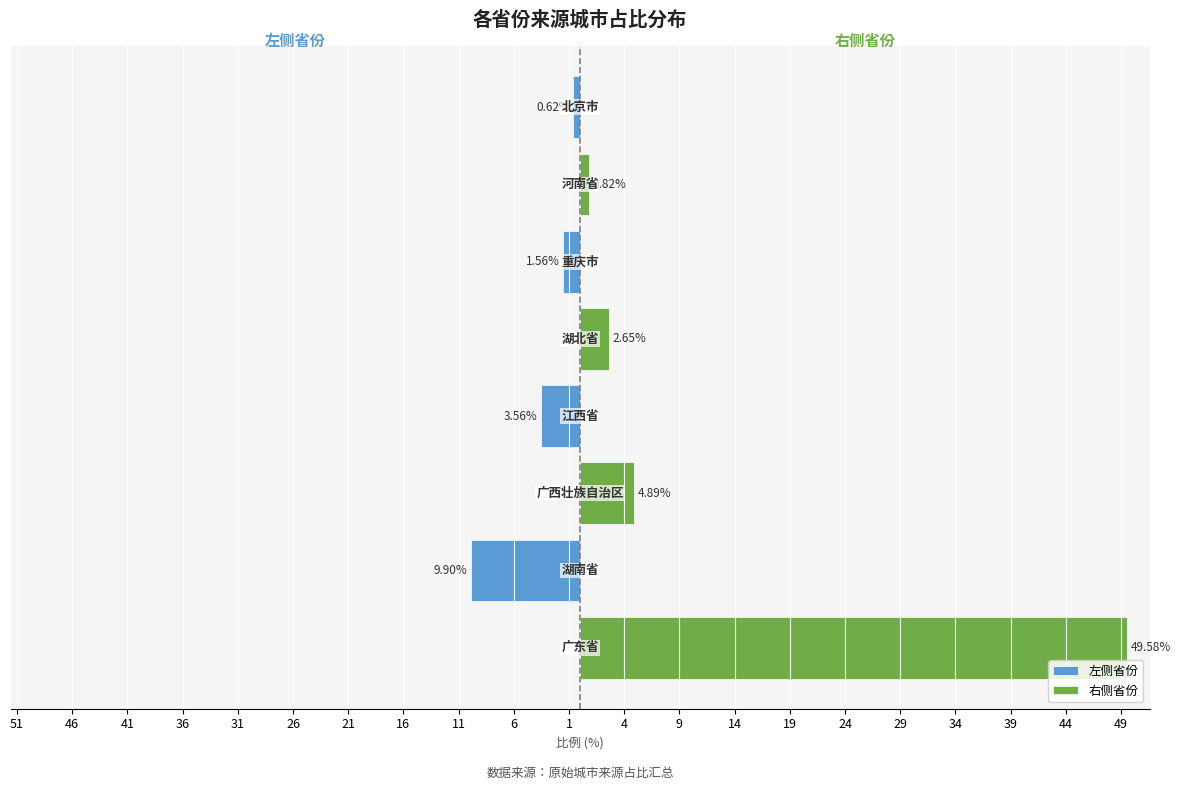

What are all the series names shown in the legend?

左侧省份, 右侧省份